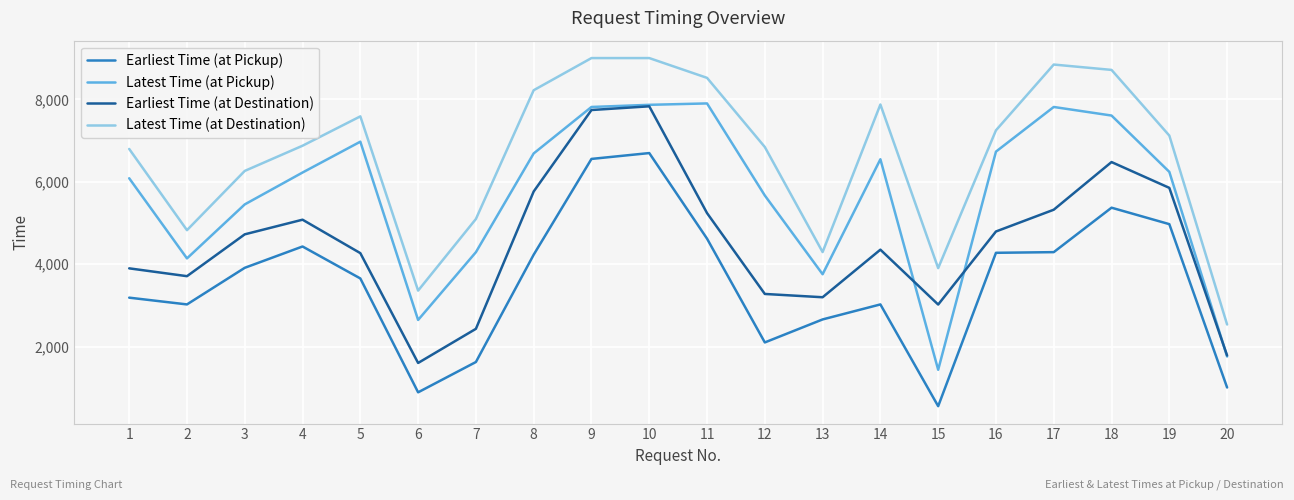

What is the sum of all Latest Time (at Destination) values?

132921